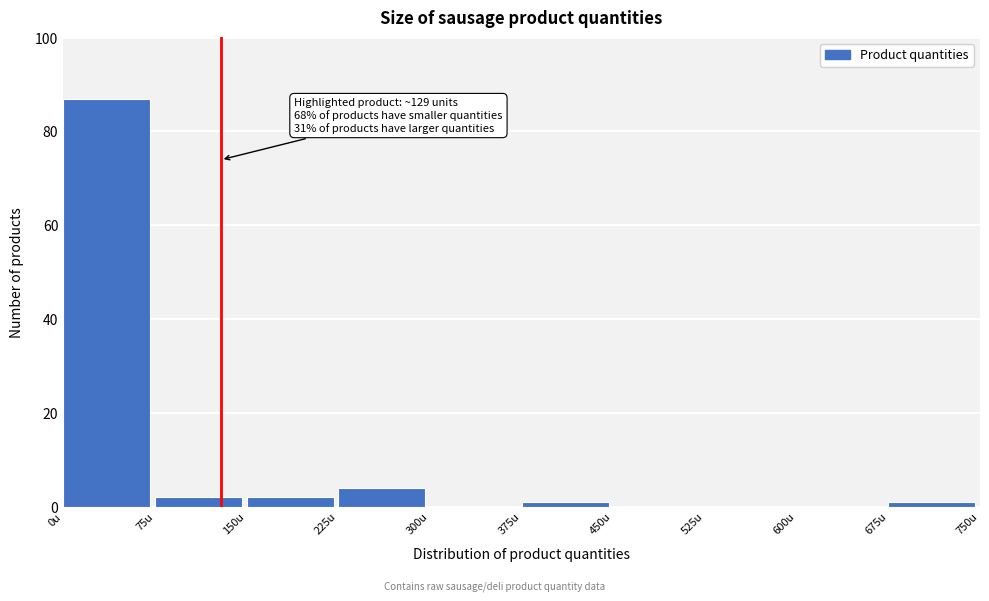

Over which range of the x-axis is the bar tallest?

0 to 75